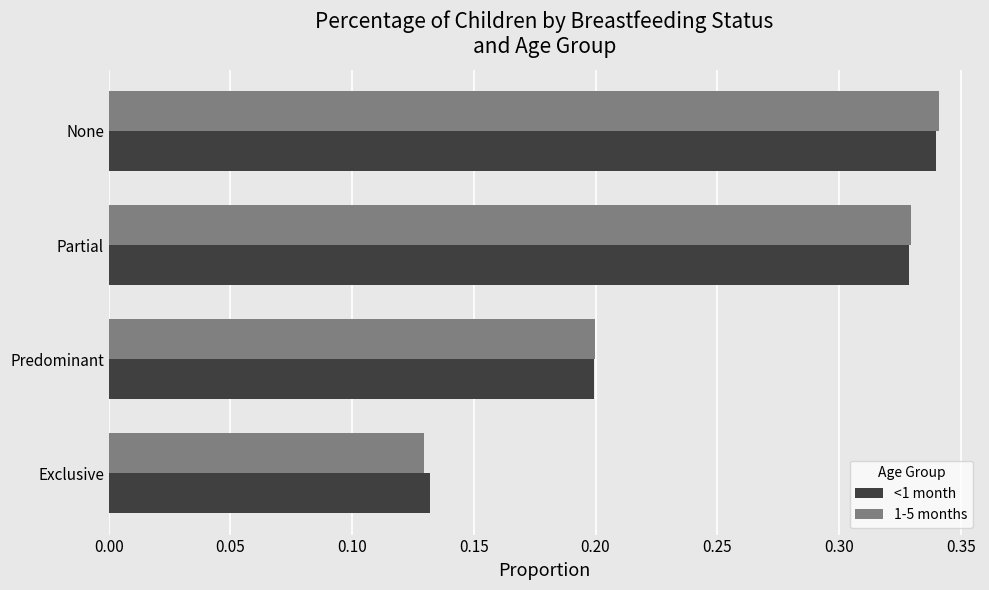

The <1 month series shows 0.2 at Predominant. True or false?

True